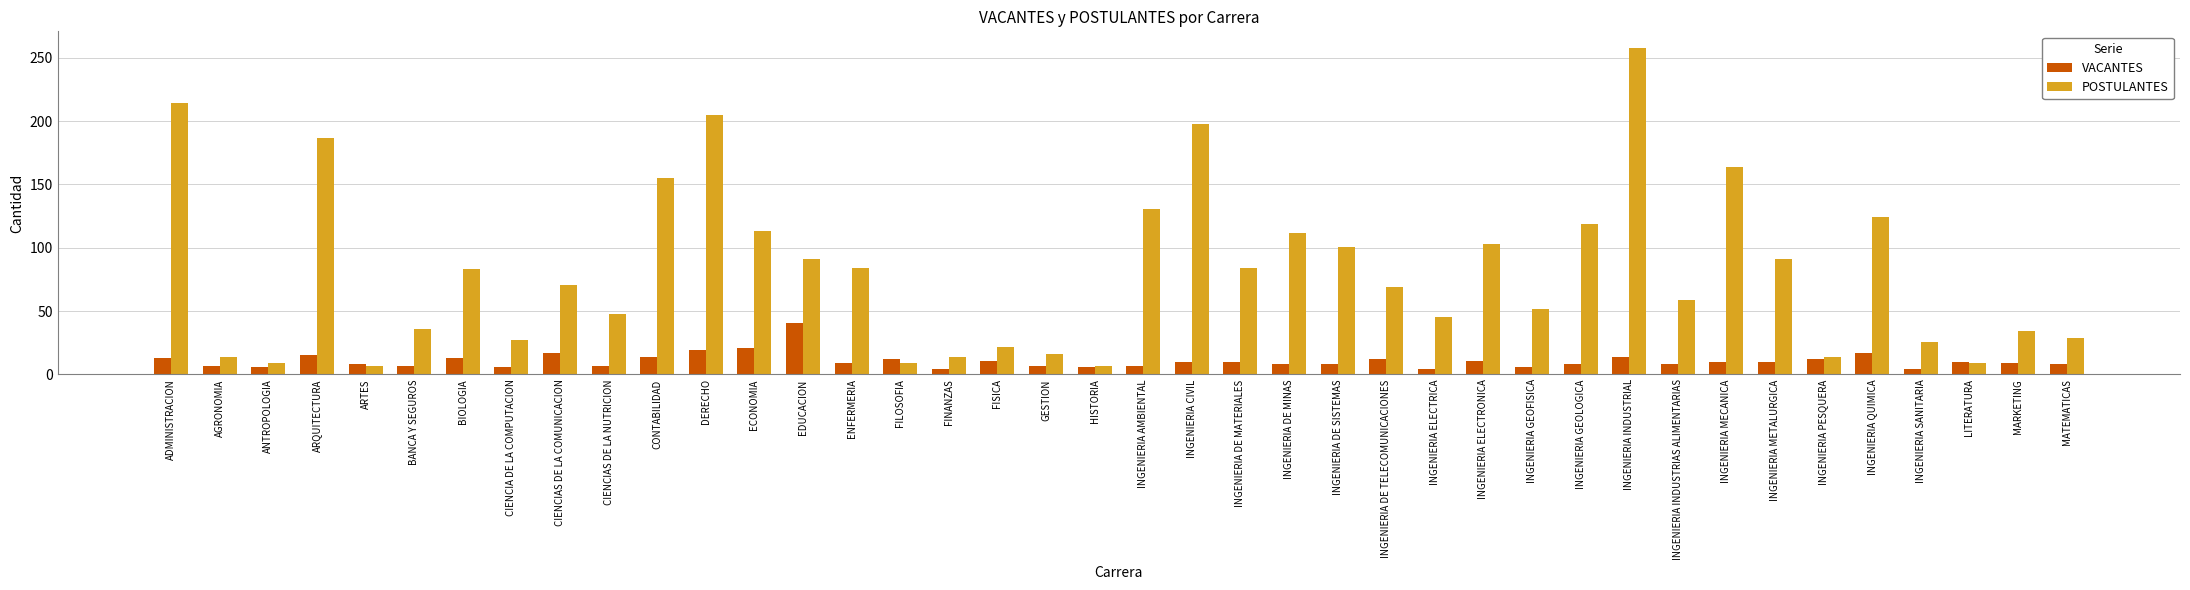

What is the label of the 6th bar from the right?

INGENIERIA PESQUERA